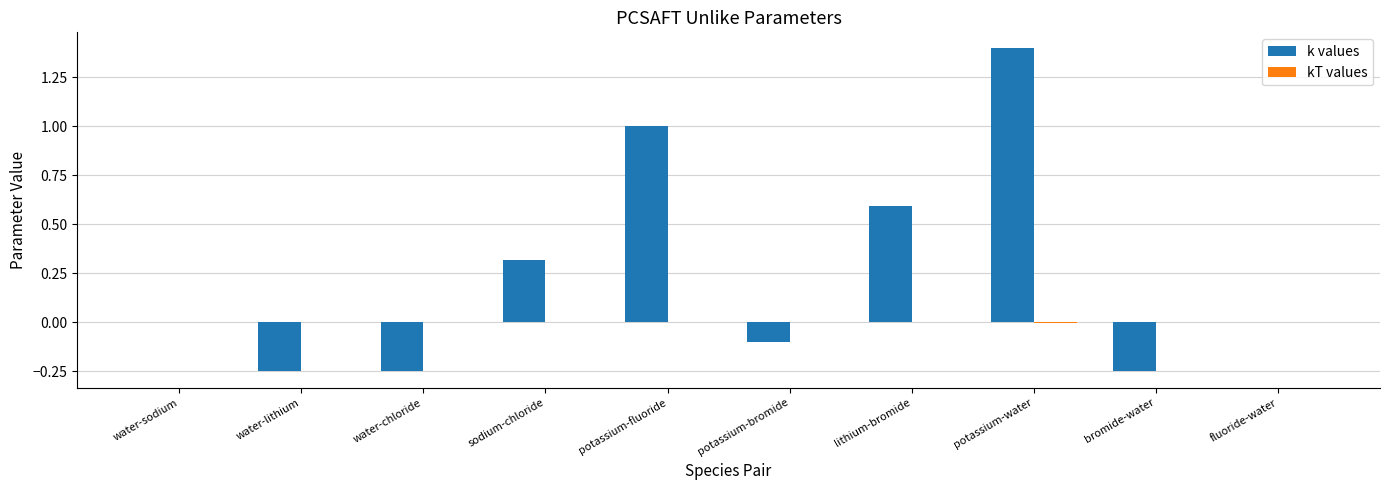

Between potassium-bromide and potassium-water, which series saw the biggest shift?

k values